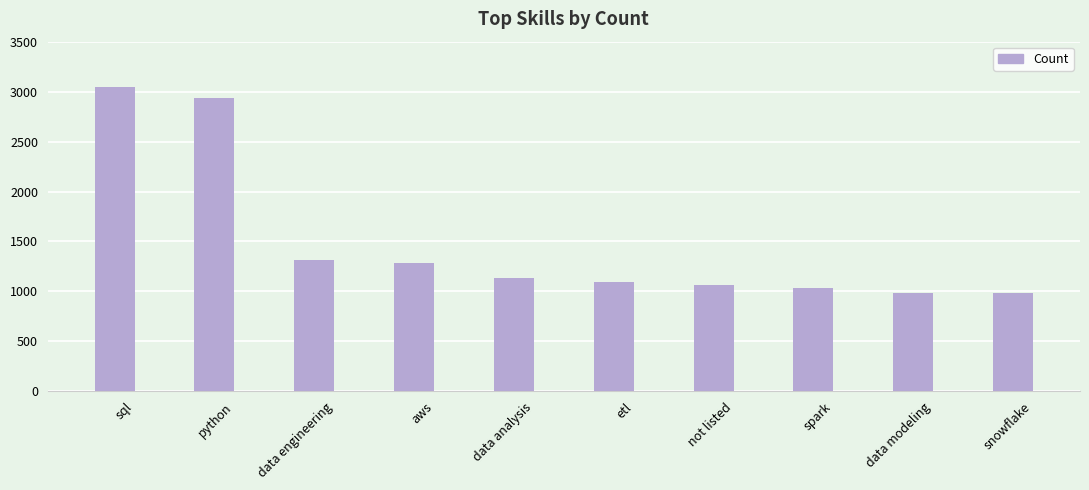

At which label is the value closest to 2016?

data engineering